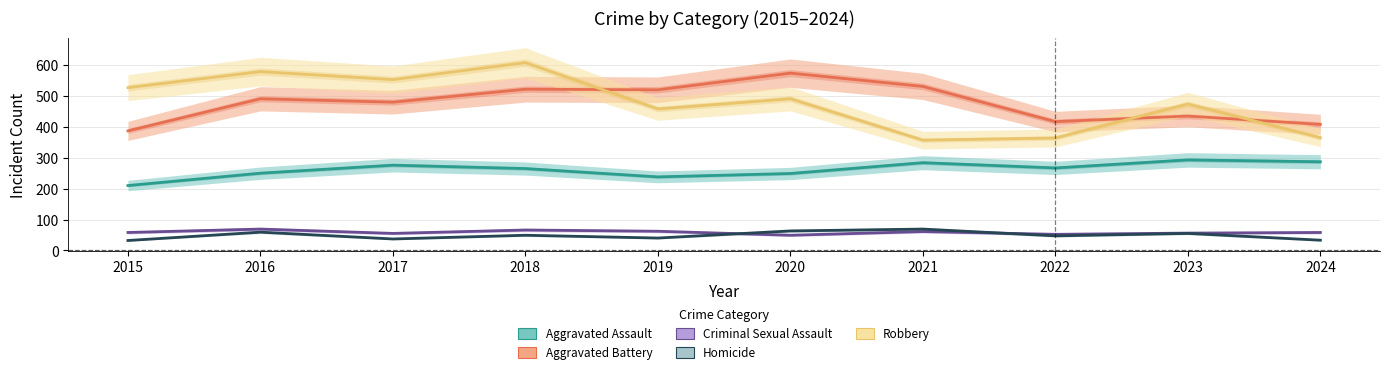

What is the difference between the maximum and minimum values in the Robbery series?

251